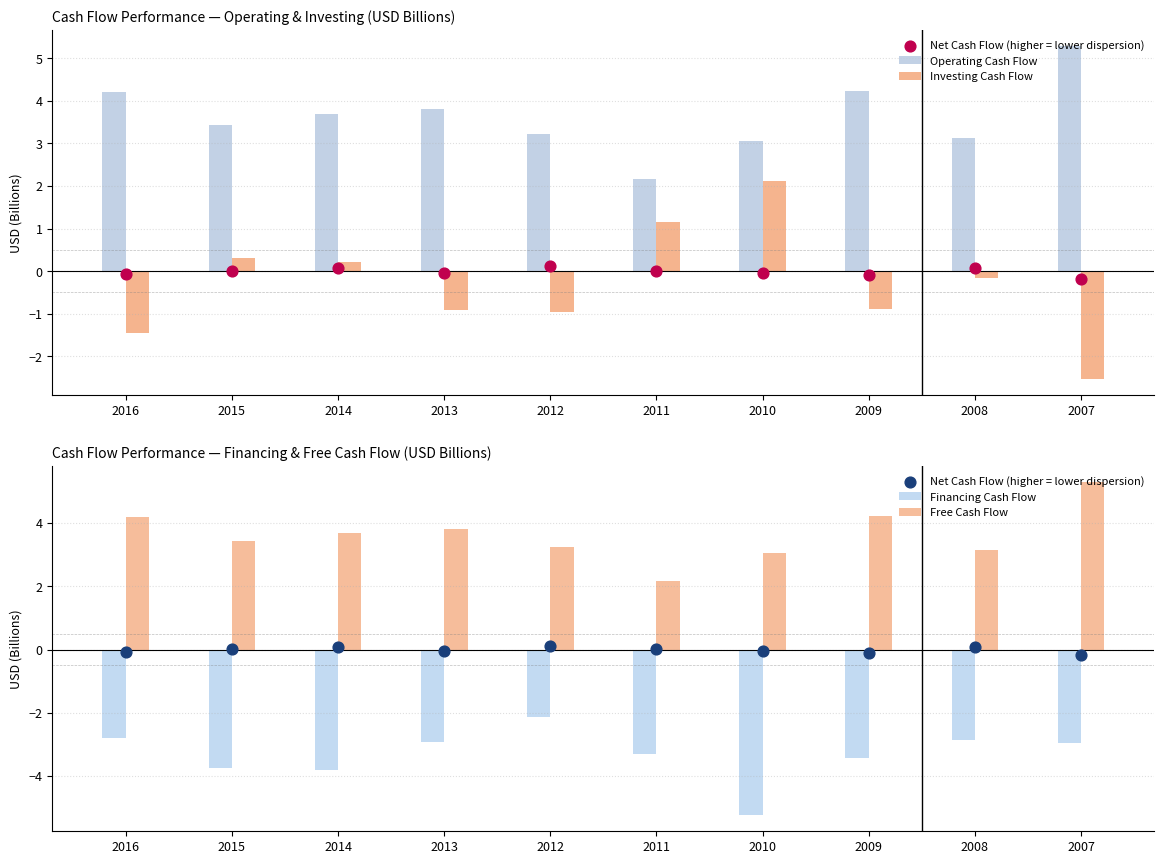

Is the value of Financing Cash Flow at 2013 greater than the value of Investing Cash Flow at 2016?

No